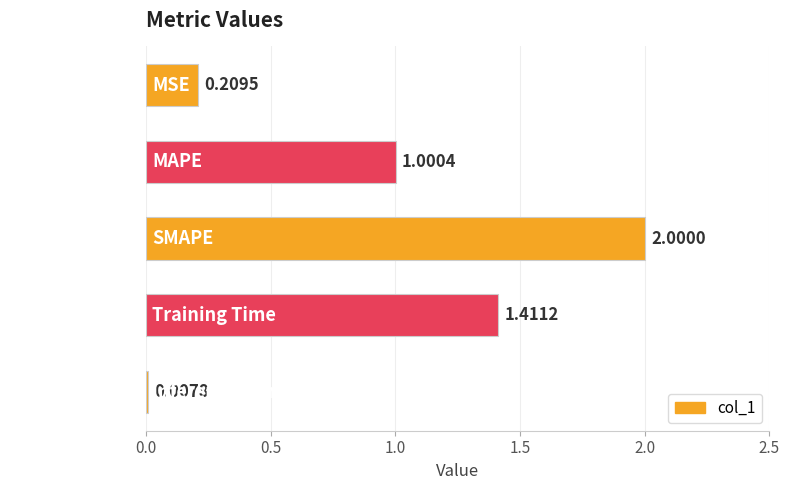

Rank the categories by value from lowest to highest.

Inference Time, MSE, MAPE, Training Time, SMAPE